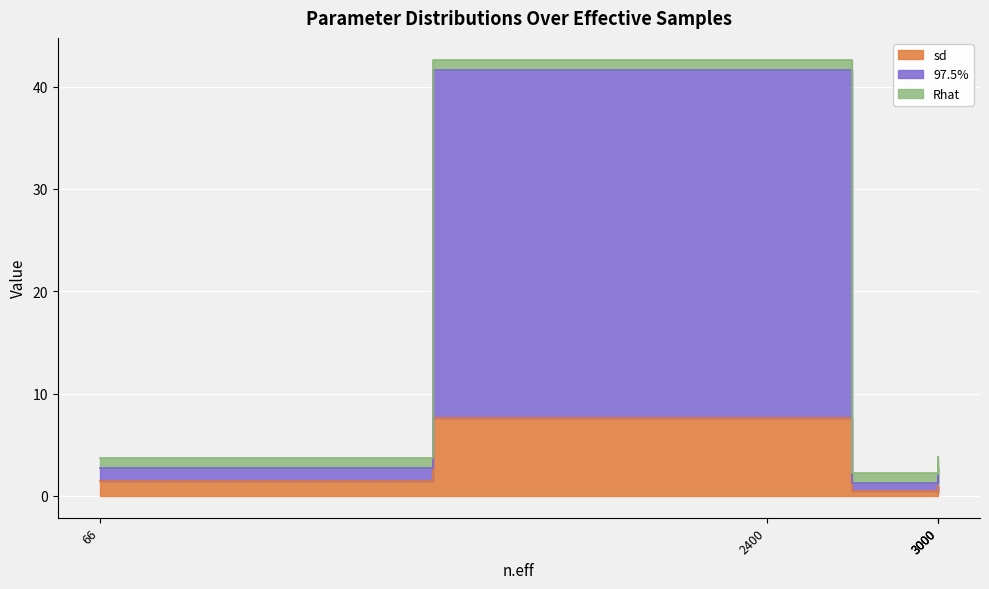

Rank the series by their maximum value, from highest to lowest.

97.5%, sd, Rhat